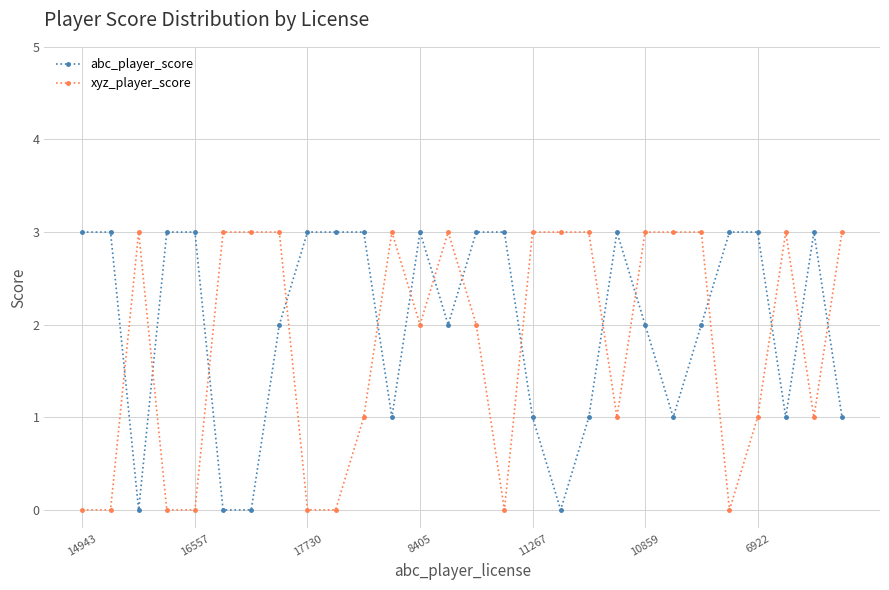

After their last crossing, which series has the higher values: abc_player_score or xyz_player_score?

xyz_player_score